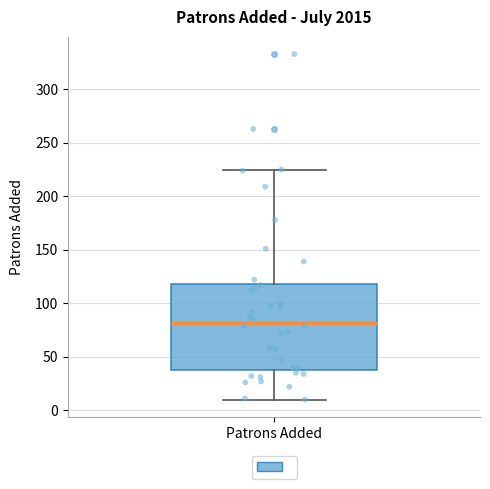

Transcribe this box plot: give where the median line is, the range the box spans, and where the two whiskers end, as read against the y-axis. The values are not printed on the chart, so give them approximately, as read against the axis.

median 80, box 40 to 120, whiskers 10 to 225